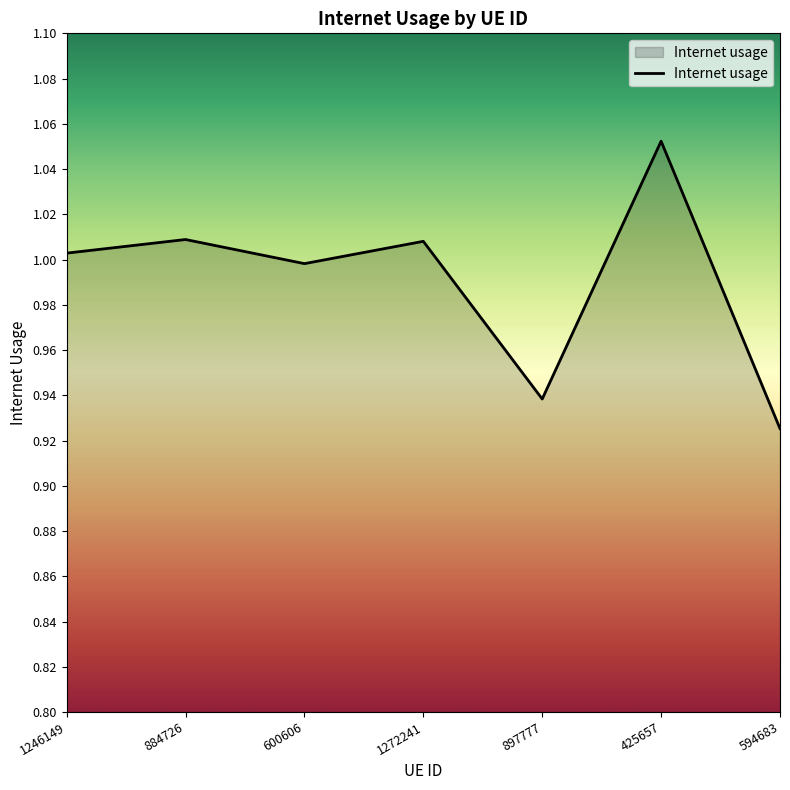

Where is the first local maximum?

884726